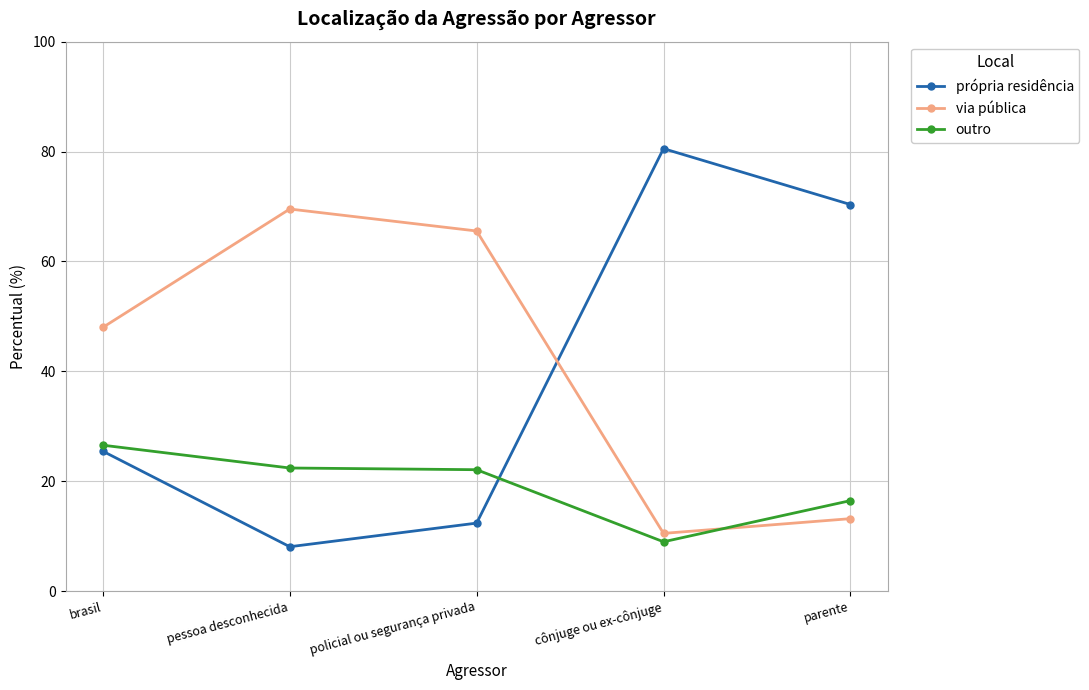

How many interior local valleys does the via pública series have?

1